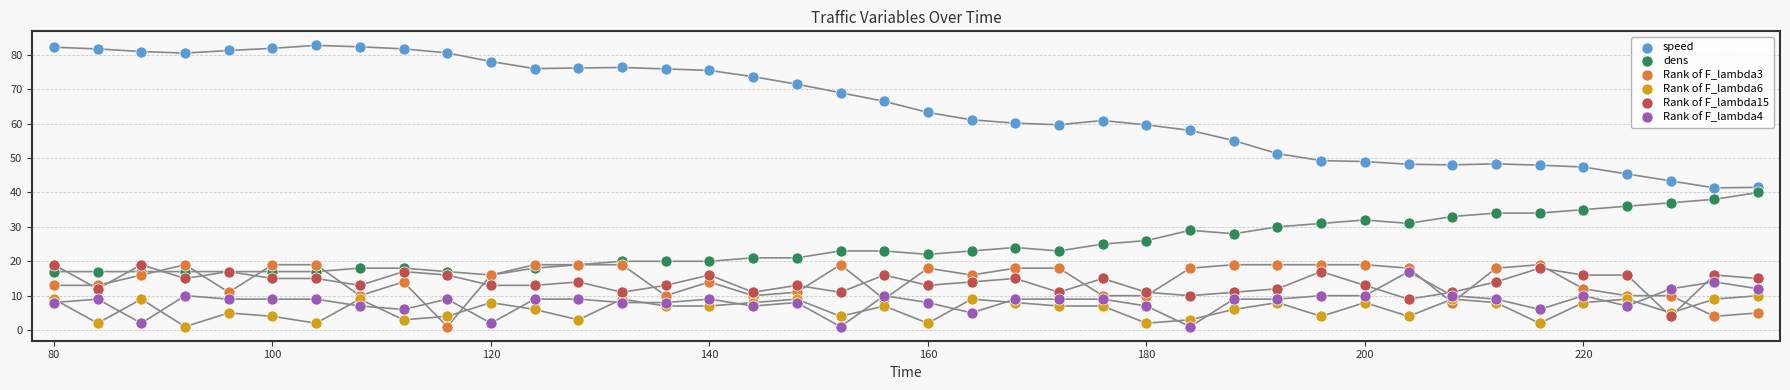

What are all the series names shown in the legend?

speed, dens, Rank of F_lambda3, Rank of F_lambda6, Rank of F_lambda15, Rank of F_lambda4